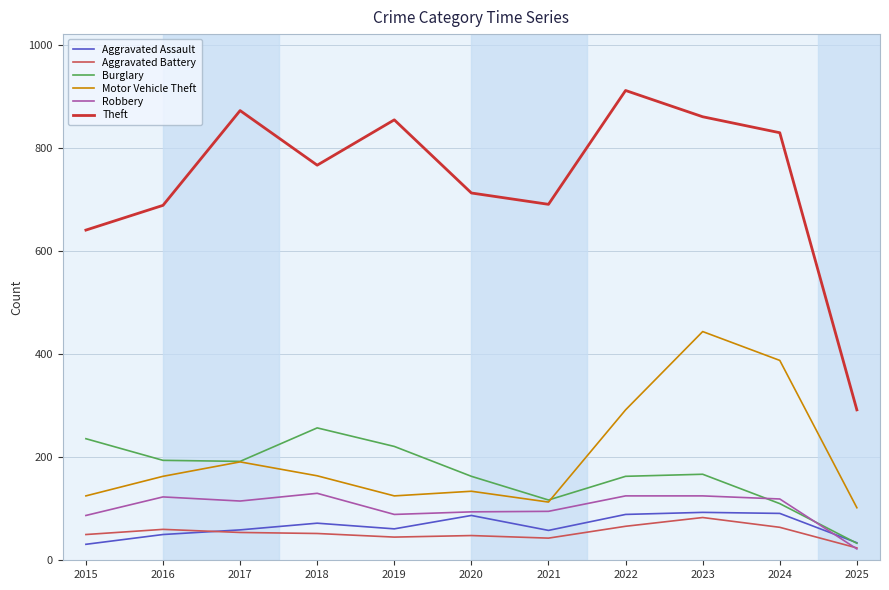

Does the chart have visible grid lines?

Yes